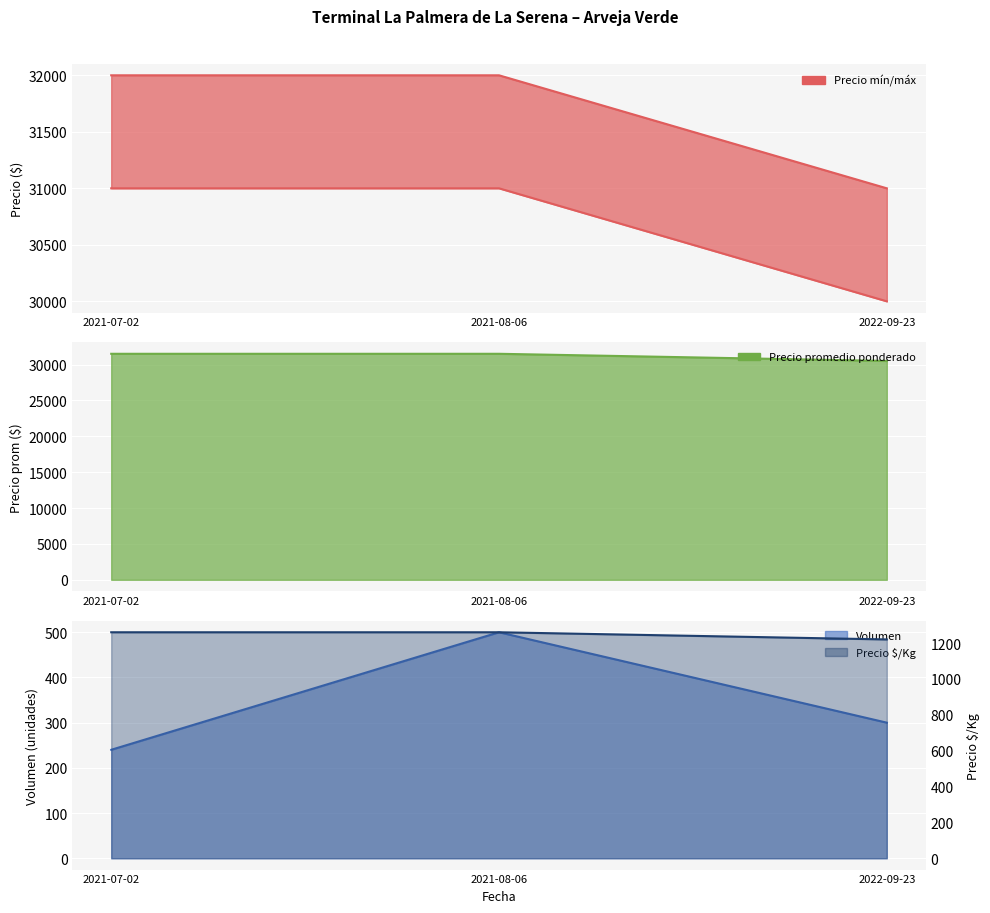

Which series has the widest spread of values?

Precio minimo